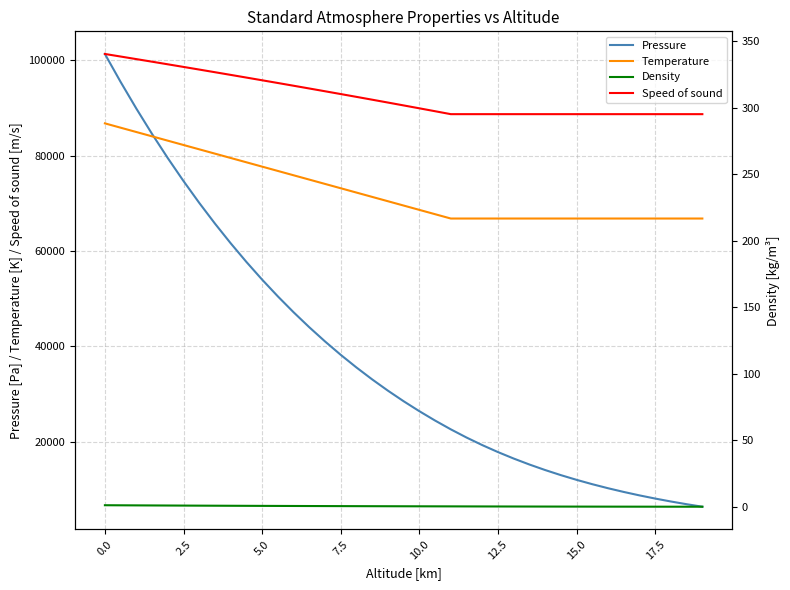

True or false: Density and Speed of sound intersect in this chart.

False